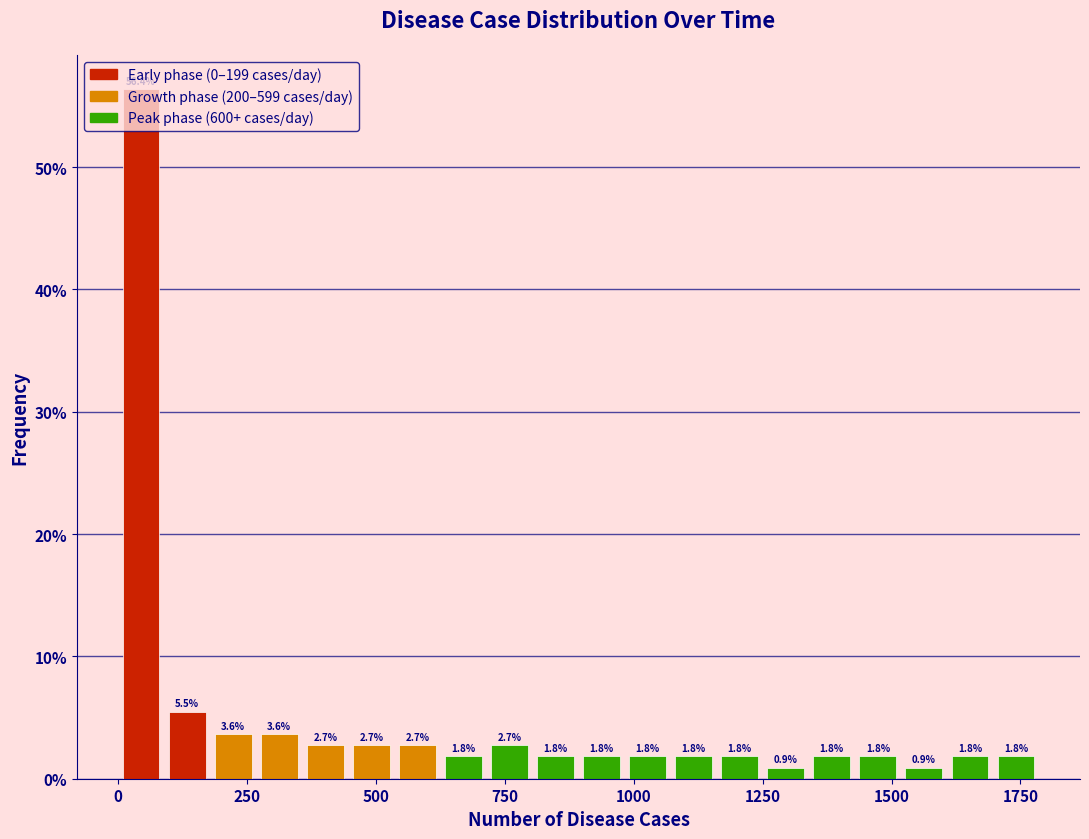

Read against the x-axis, roughly where is the centre of the tallest bar?

50